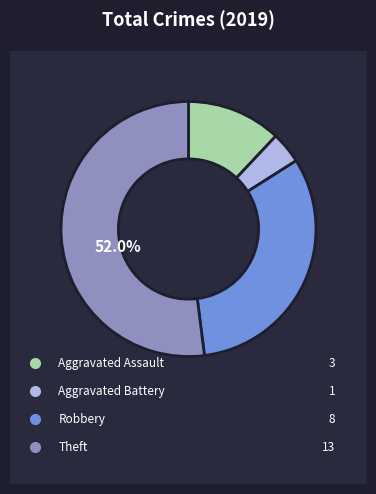

Rank the categories by value from lowest to highest.

Aggravated Battery, Aggravated Assault, Robbery, Theft